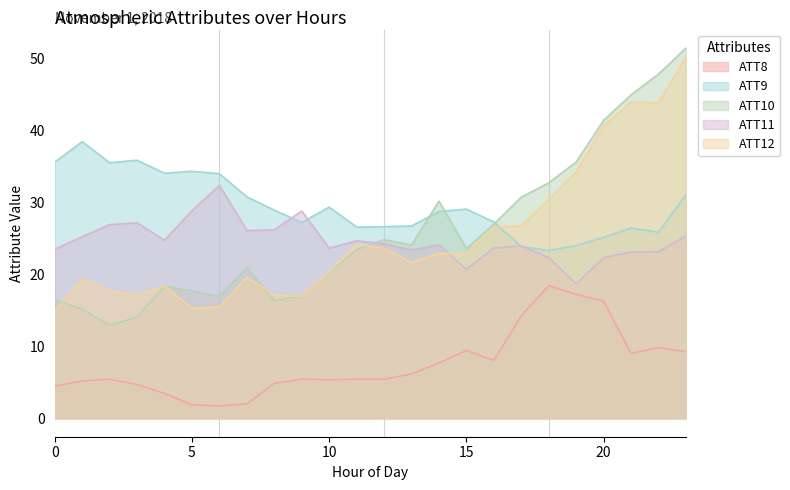

What is the minimum value shown in the chart?

1.7